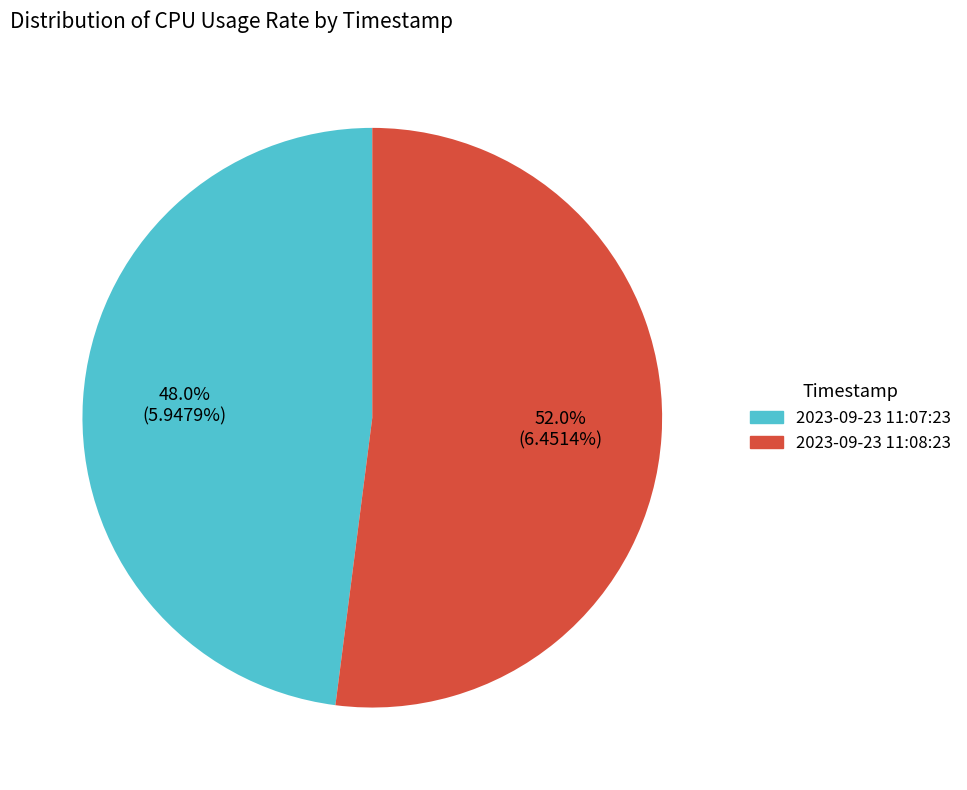

Rank the categories by value from lowest to highest.

2023-09-23 11:07:23, 2023-09-23 11:08:23